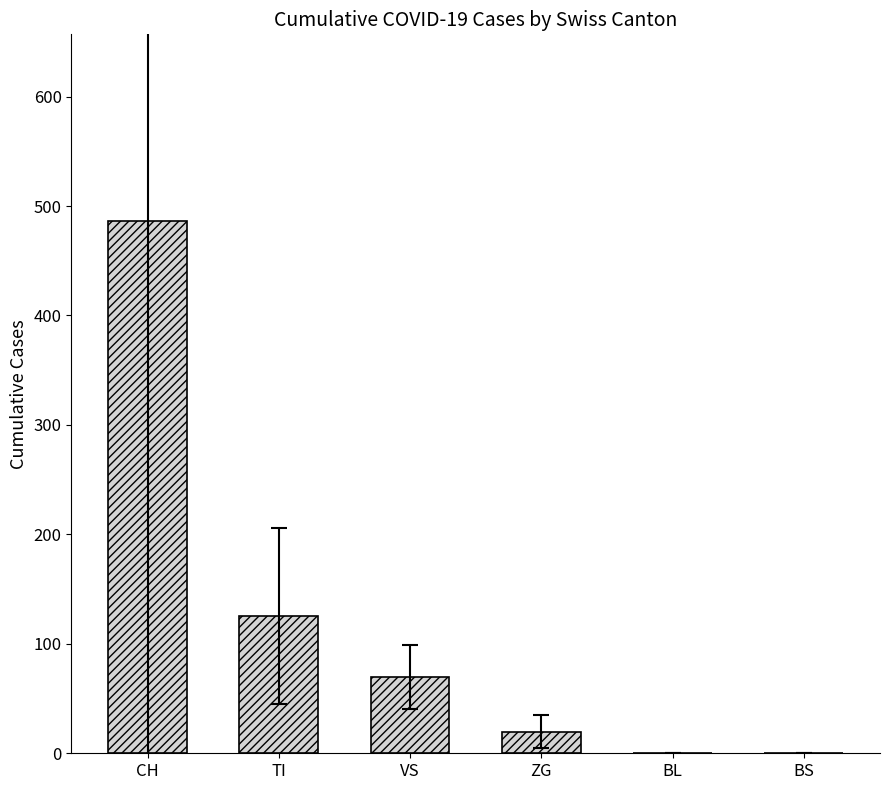

What is the change in value from TI to VS?

-56.3